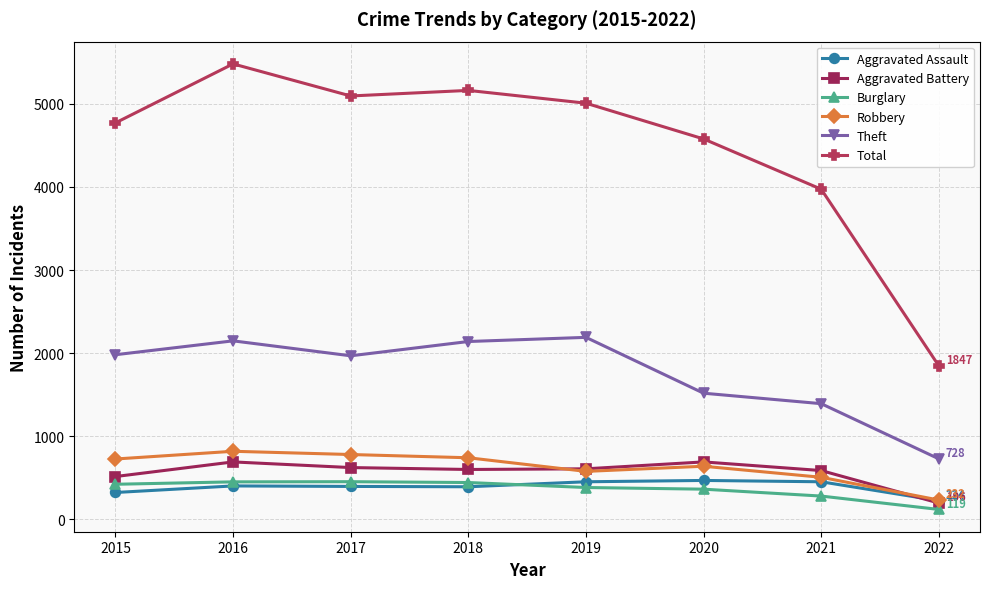

Between 2019 and 2022, which series saw the biggest shift?

Total